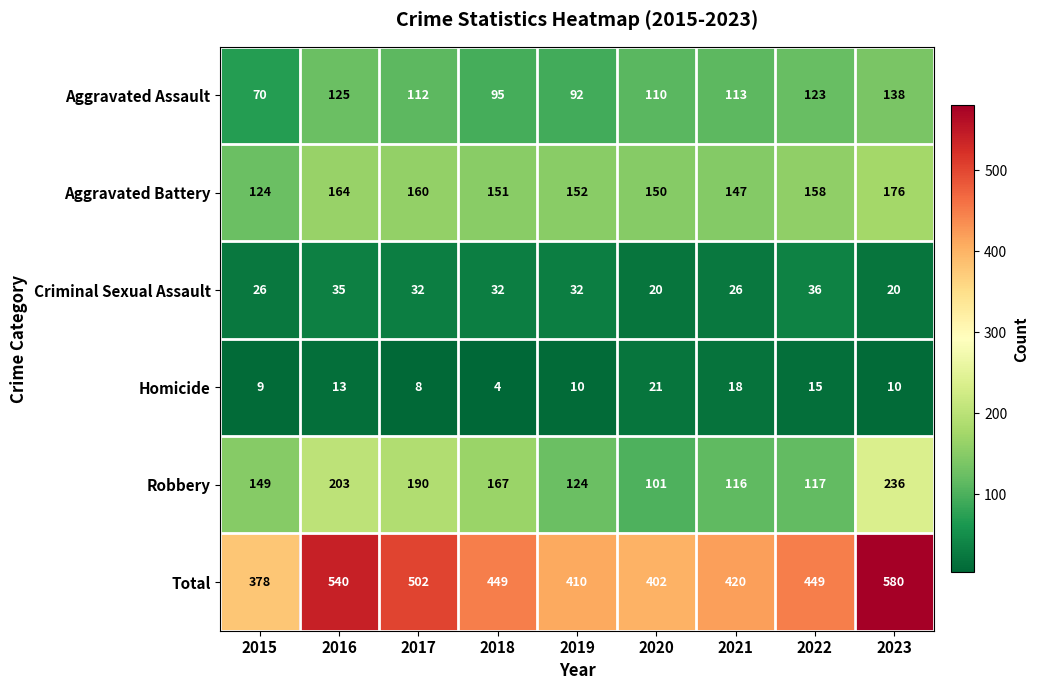

At 2018, list the series in order from smallest to largest.

Homicide, Criminal Sexual Assault, Aggravated Assault, Aggravated Battery, Robbery, Total